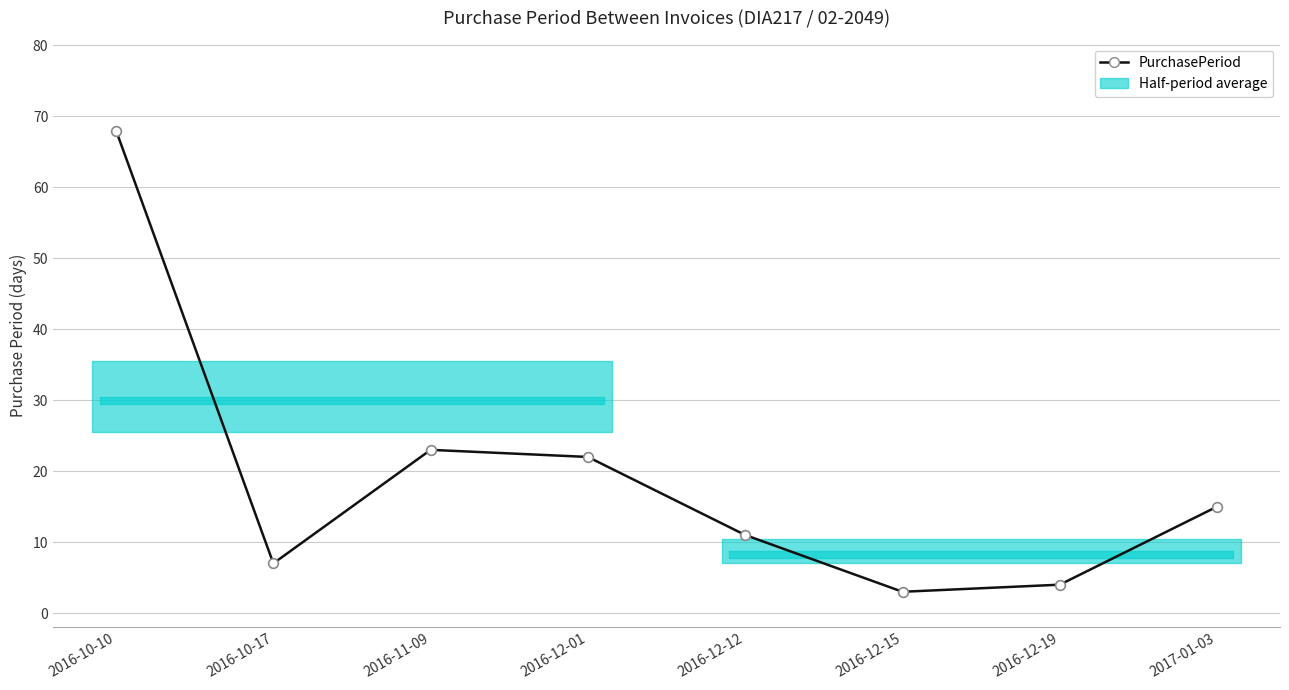

What is the difference between the values at 2016-10-17 and 2016-12-12?

4